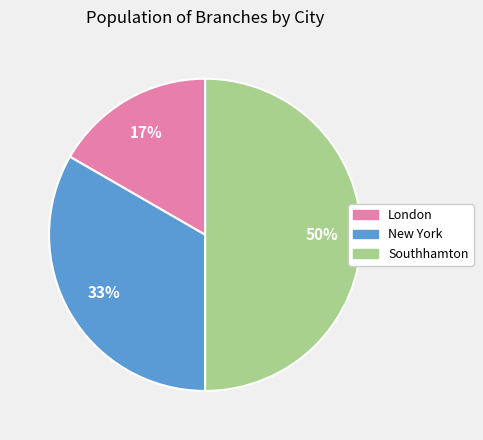

To the nearest percent, what is the combined percentage of London and Southhamton?

67%